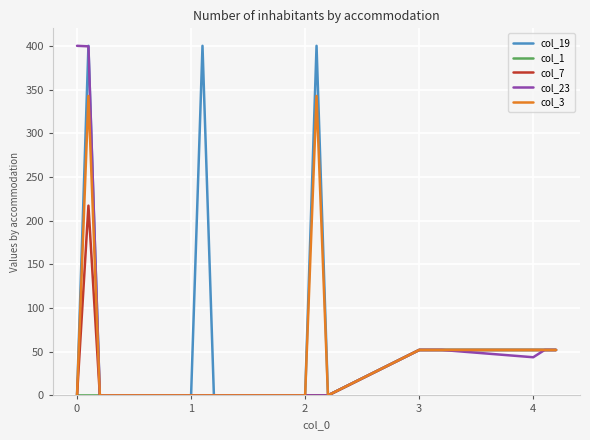

How many values in the col_23 series are below 43?

7